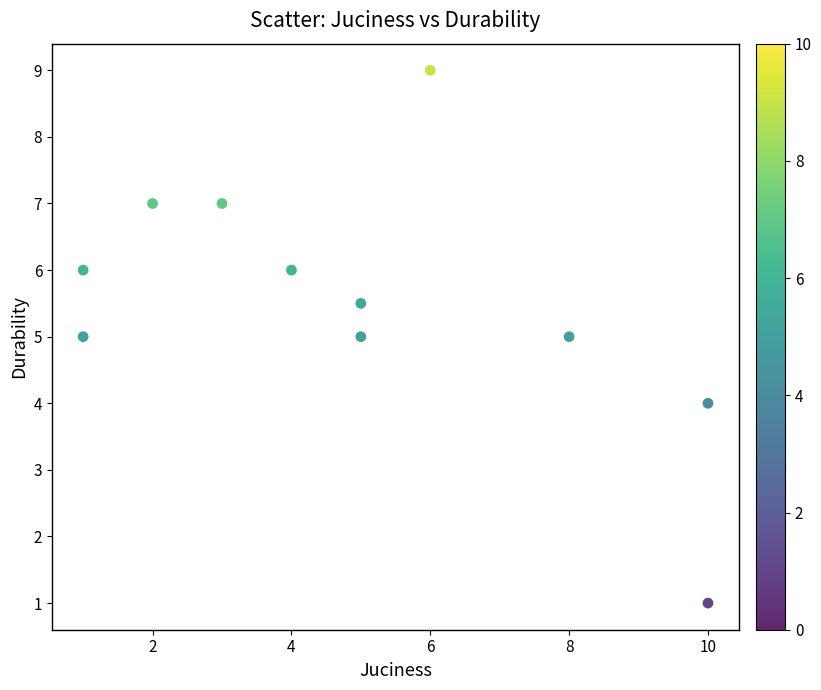

What is the average Y value?

5.5